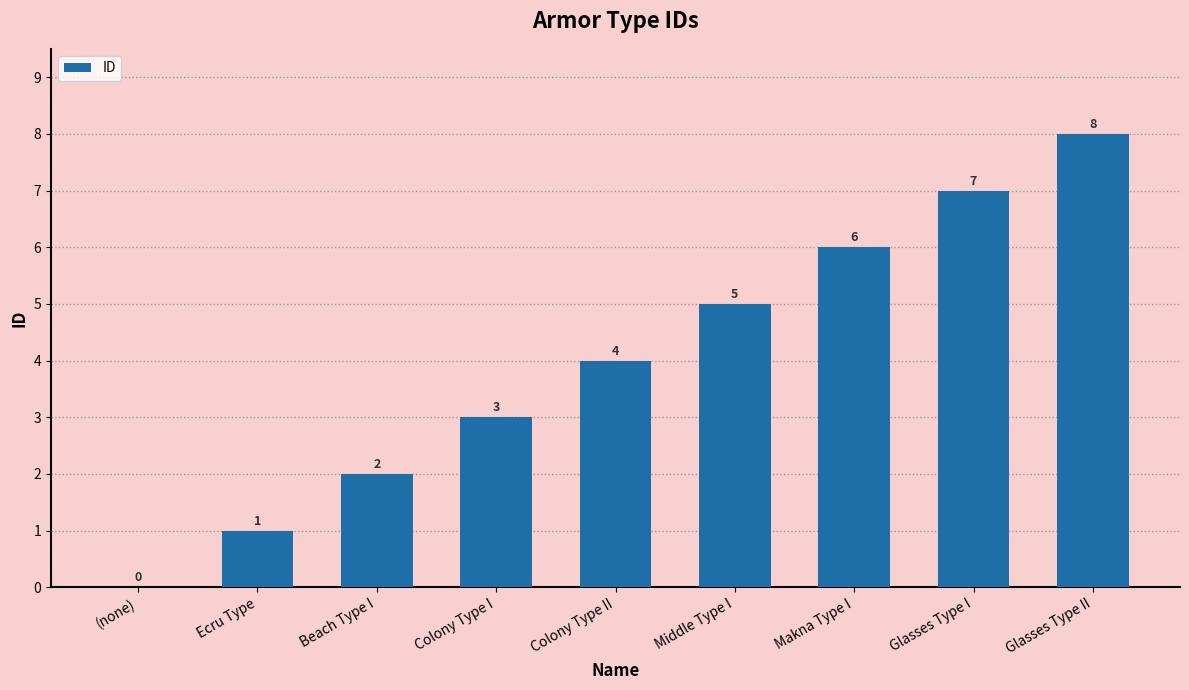

At which label is the value closest to 4?

Colony Type II